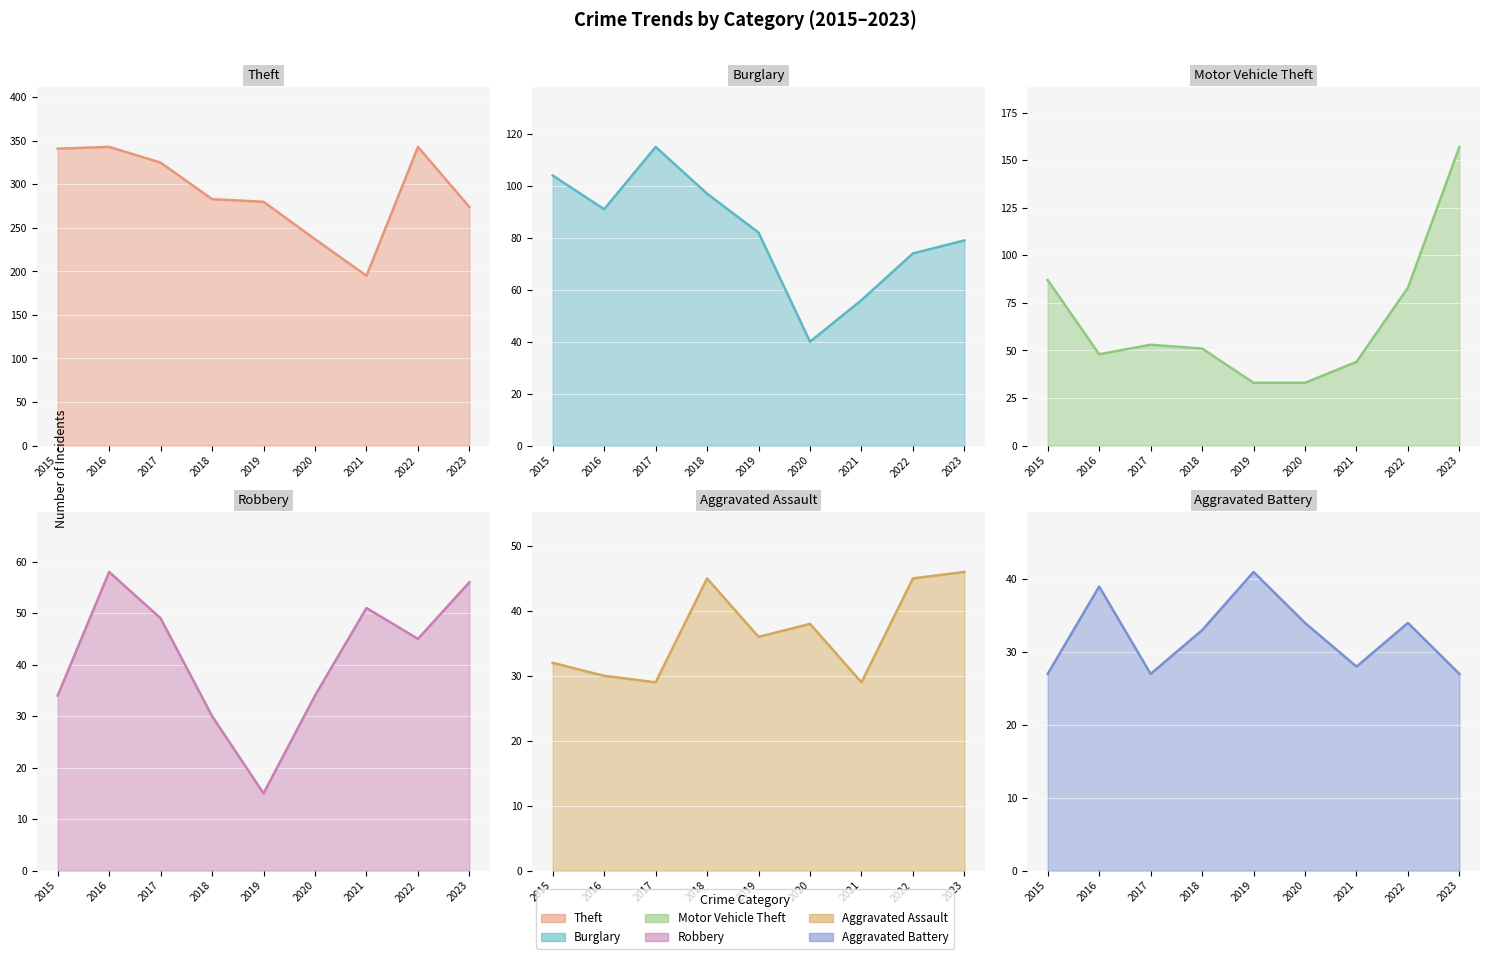

True or false: Aggravated Battery has a value of 17 at 2022.

False